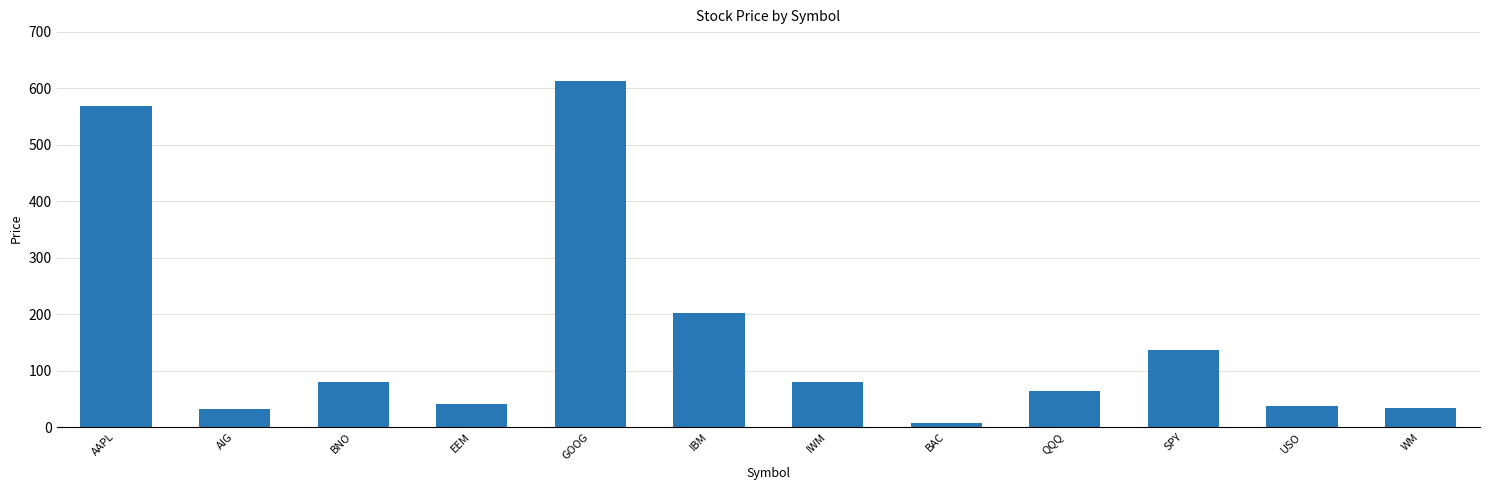

What is the ratio of the value at EEM to the value at USO?

1.1